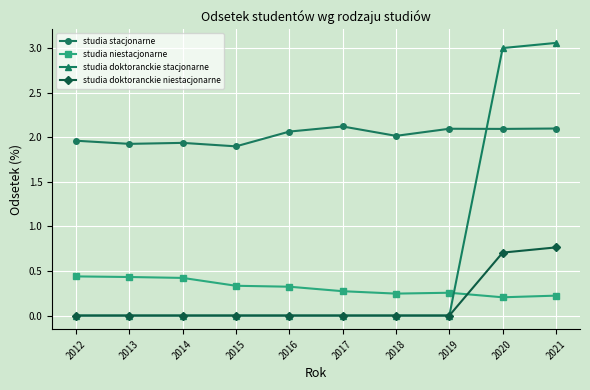

Which series has the widest spread of values?

studia doktoranckie stacjonarne